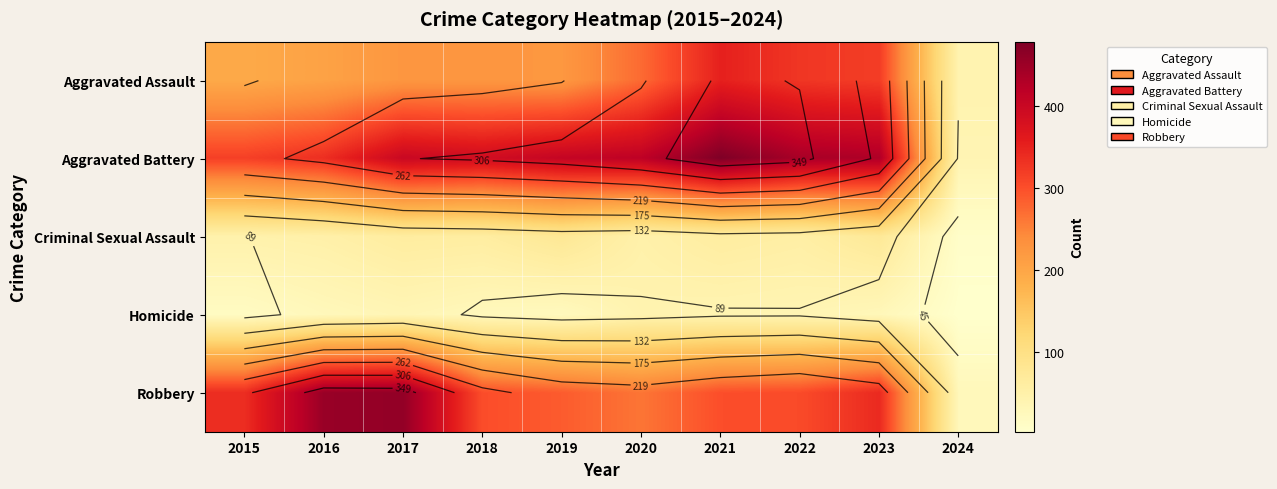

Count the number of data series in this chart.

5